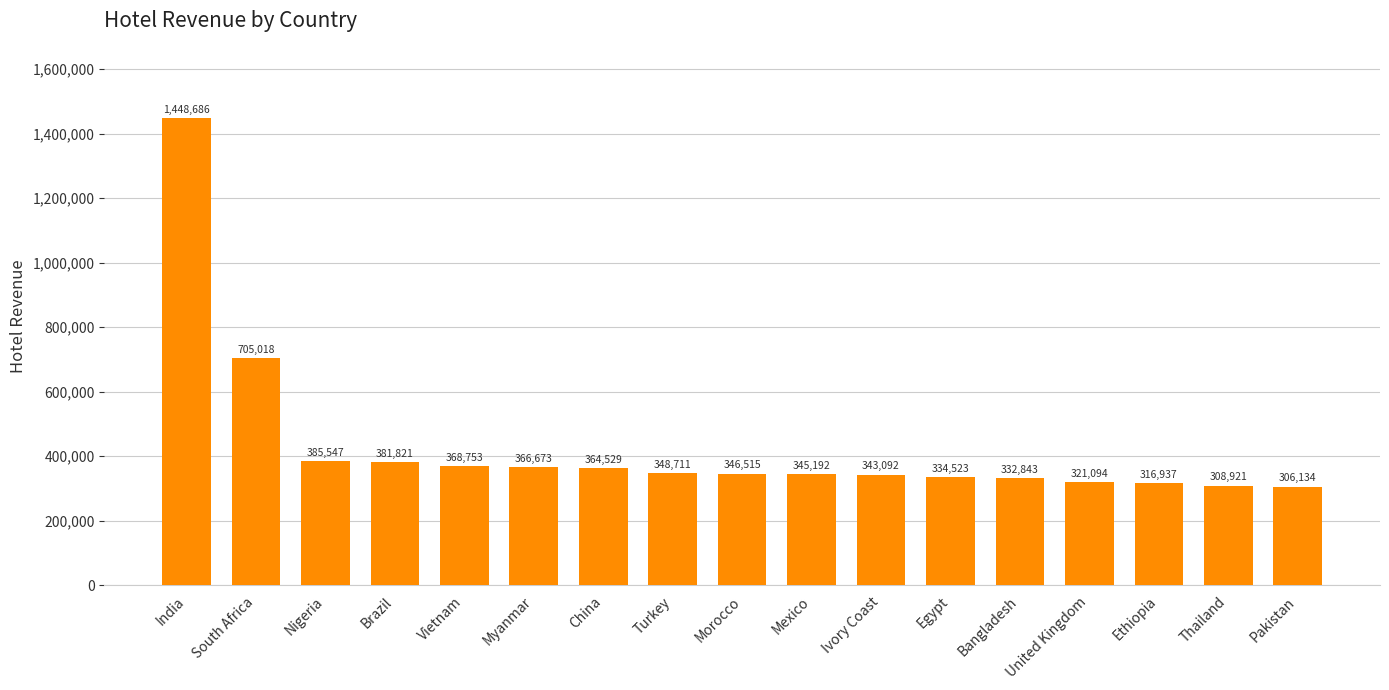

Rank the categories by value from highest to lowest.

India, South Africa, Nigeria, Brazil, Vietnam, Myanmar, China, Turkey, Morocco, Mexico, Ivory Coast, Egypt, Bangladesh, United Kingdom, Ethiopia, Thailand, Pakistan